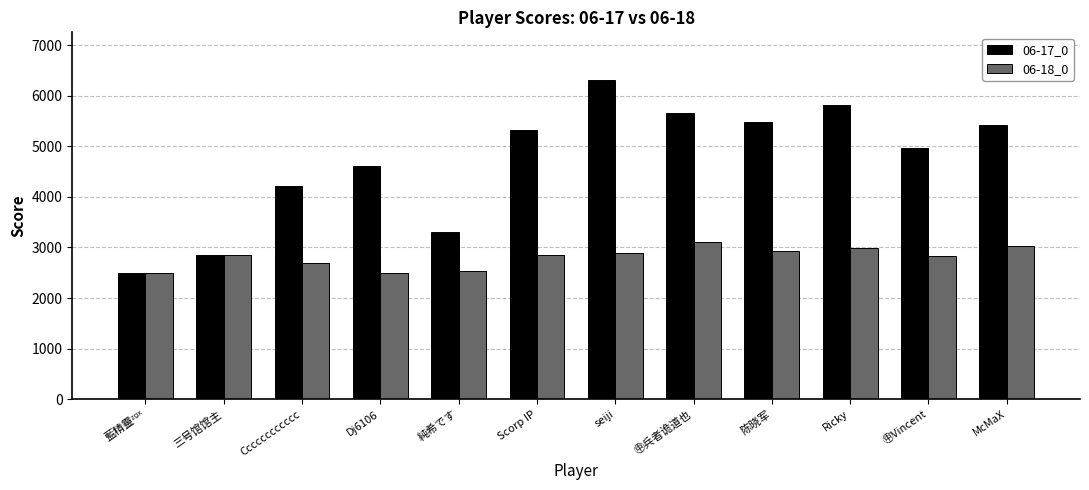

Which series has the largest total across all categories?

06-17_0